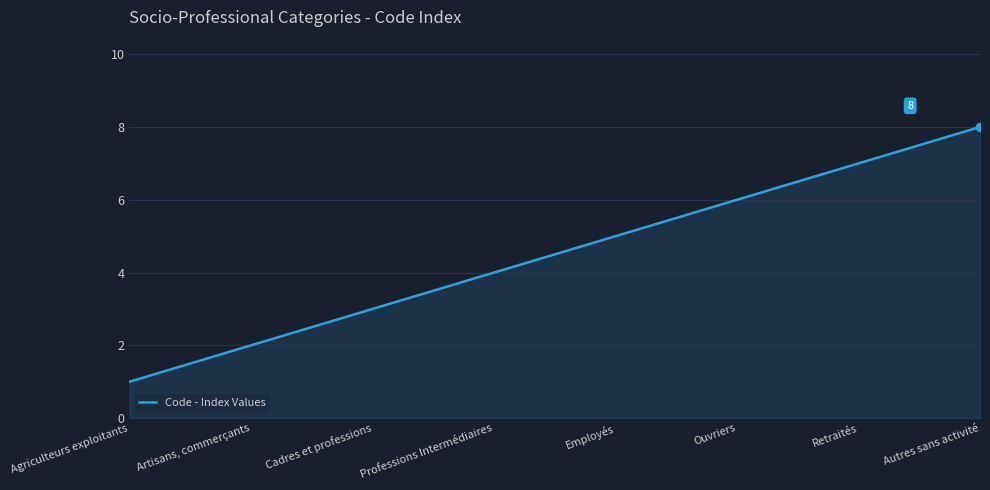

Where is the data nearest to the value 4?

Professions Intermédiaires